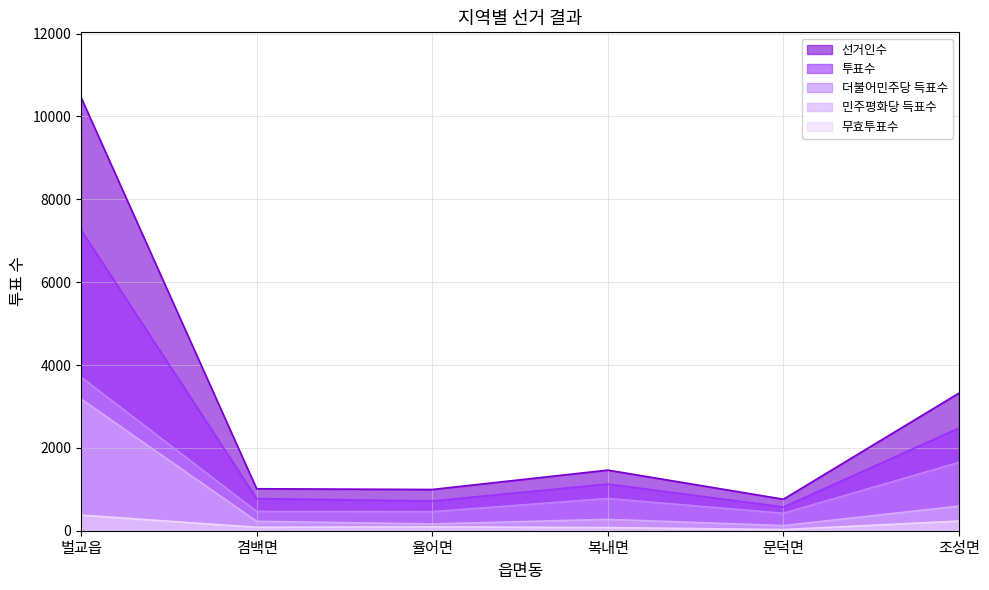

What is the label of the 2nd point from the left?

겸백면